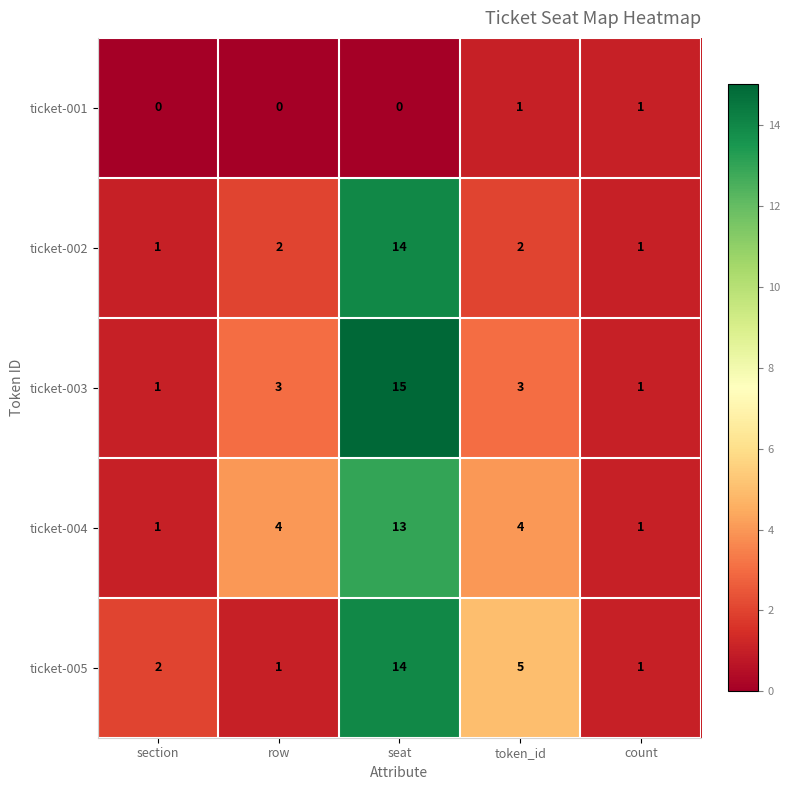

Reading left to right, extract all data points from this chart.

ticket-001: 0	0	0	1	1
ticket-002: 1	2	14	2	1
ticket-003: 1	3	15	3	1
ticket-004: 1	4	13	4	1
ticket-005: 2	1	14	5	1